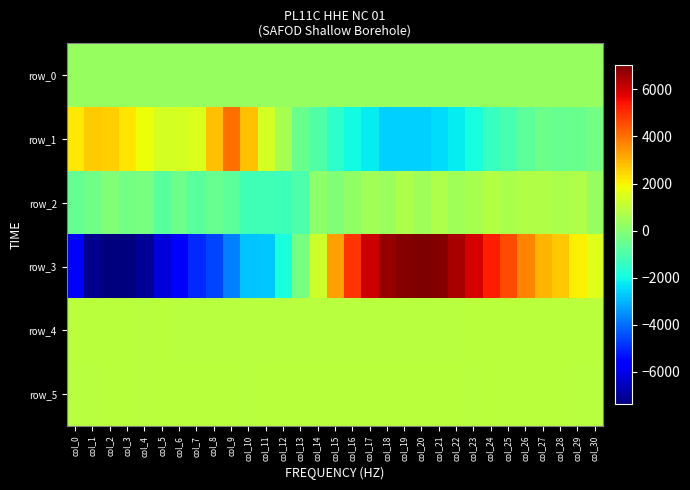

Which series has the largest total across all categories?

row_5